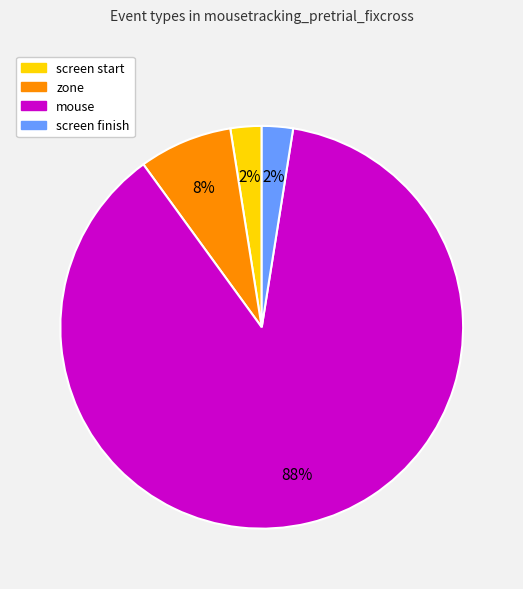

Between screen start and zone, which is larger?

zone